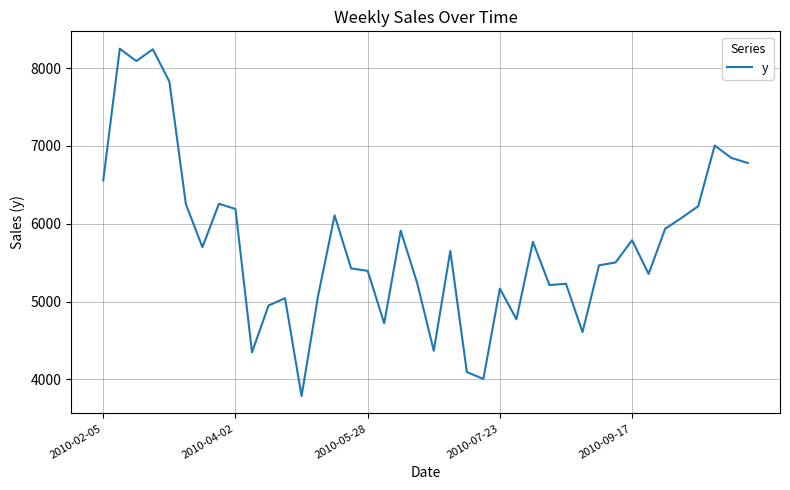

What is the maximum value shown in the chart?

8249.8